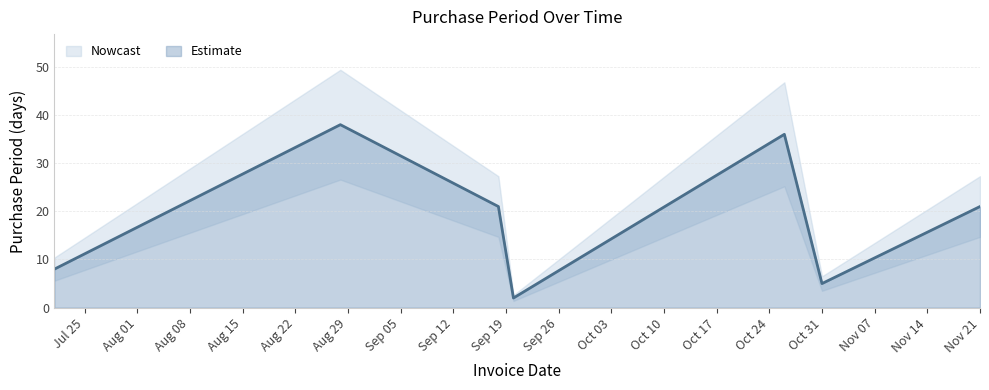

What is the value of the 3rd point from the left?

21